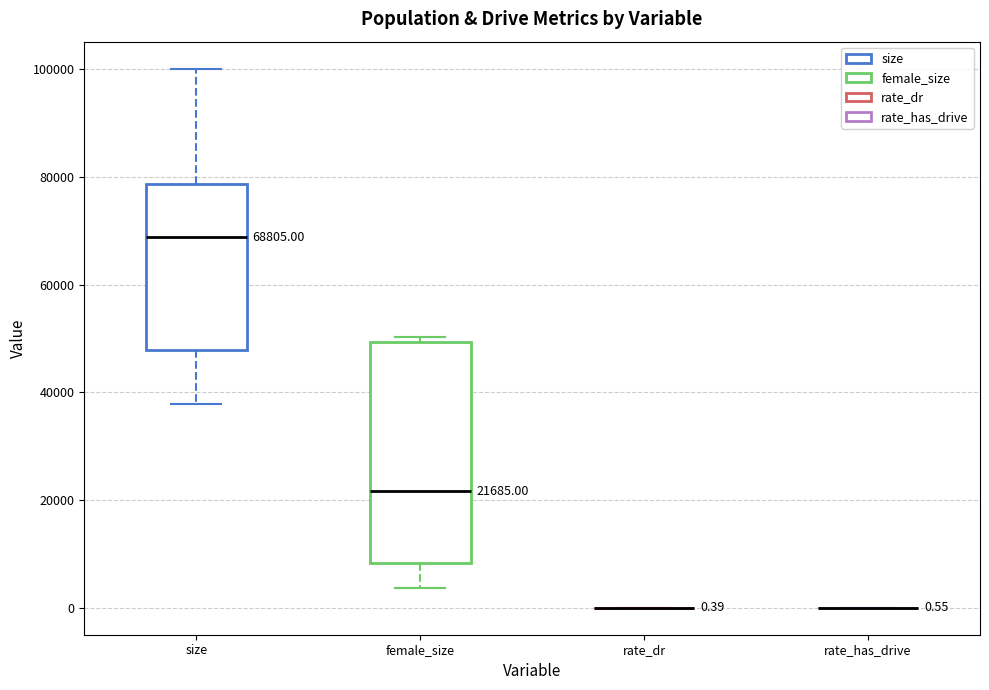

Which box is the tallest, from its lower edge to its upper edge?

female_size